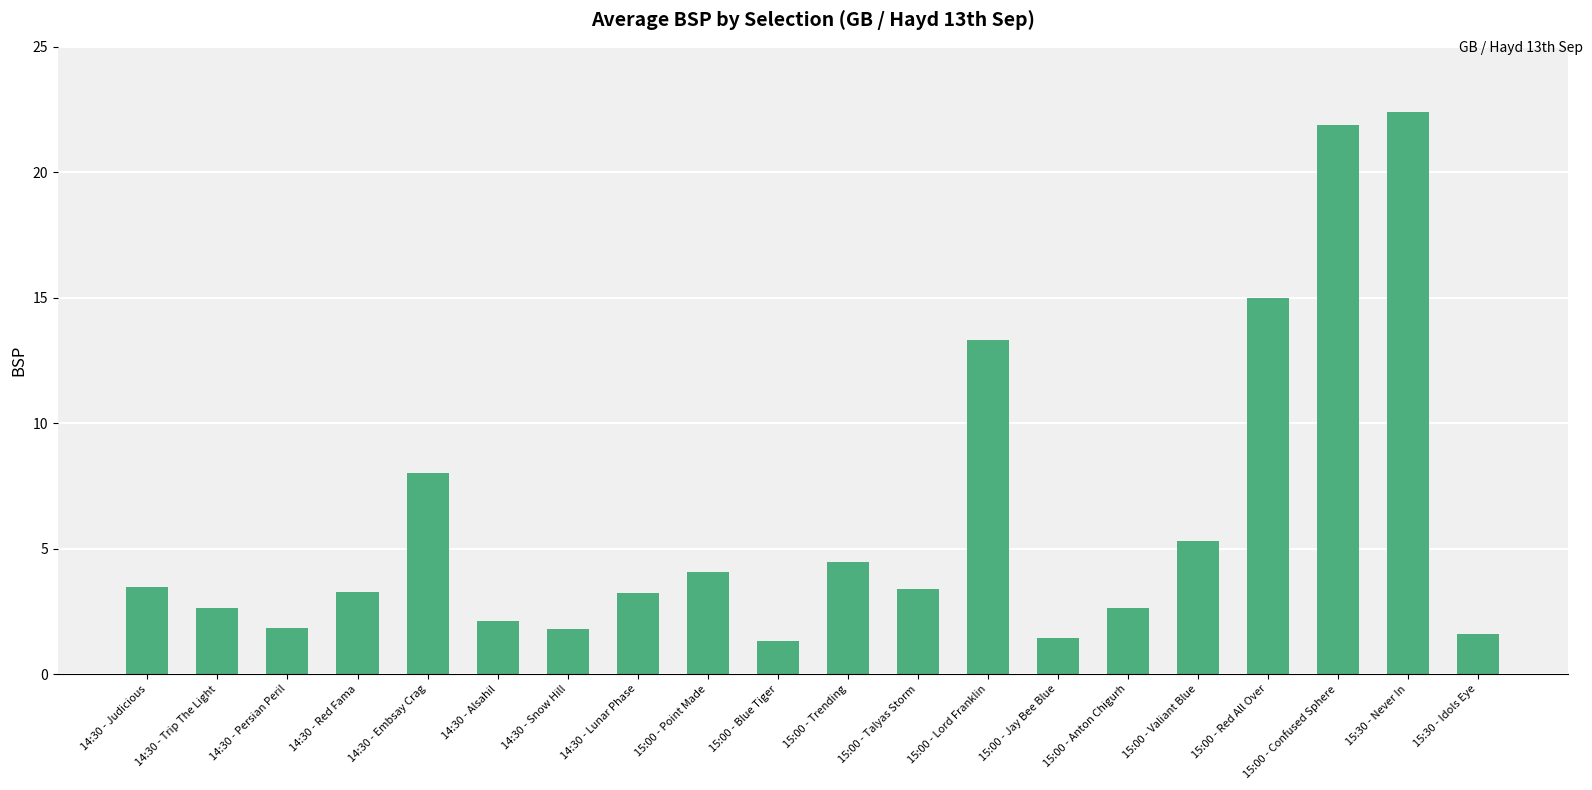

What is the label of the 16th bar from the right?

14:30 - Embsay Crag